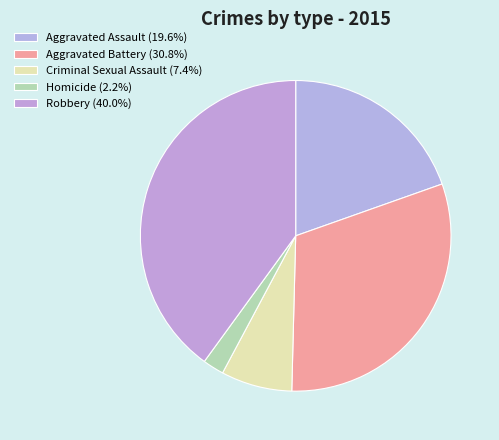

Does Aggravated Assault account for over 50% of the chart?

No